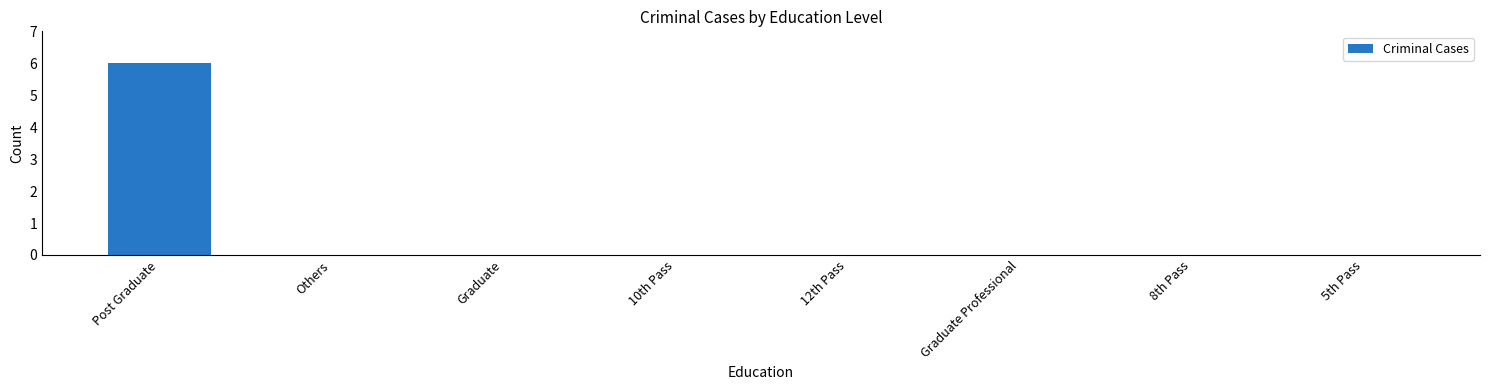

What value does the data have at Post Graduate?

6